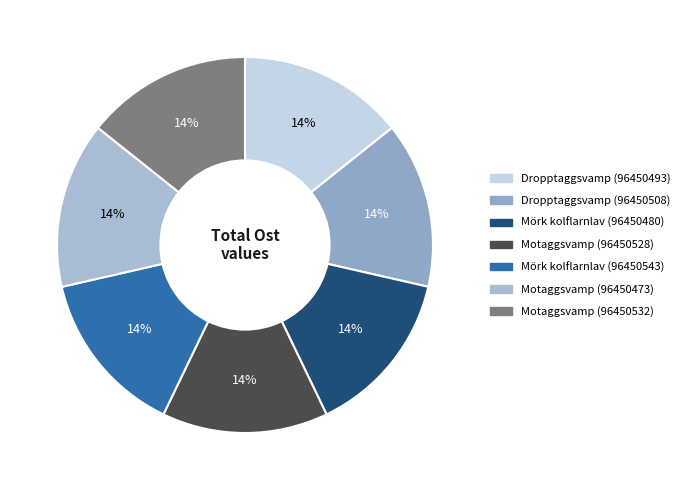

Is it true that Mörk kolflarnlav (96450480) is 14% of the pie?

True